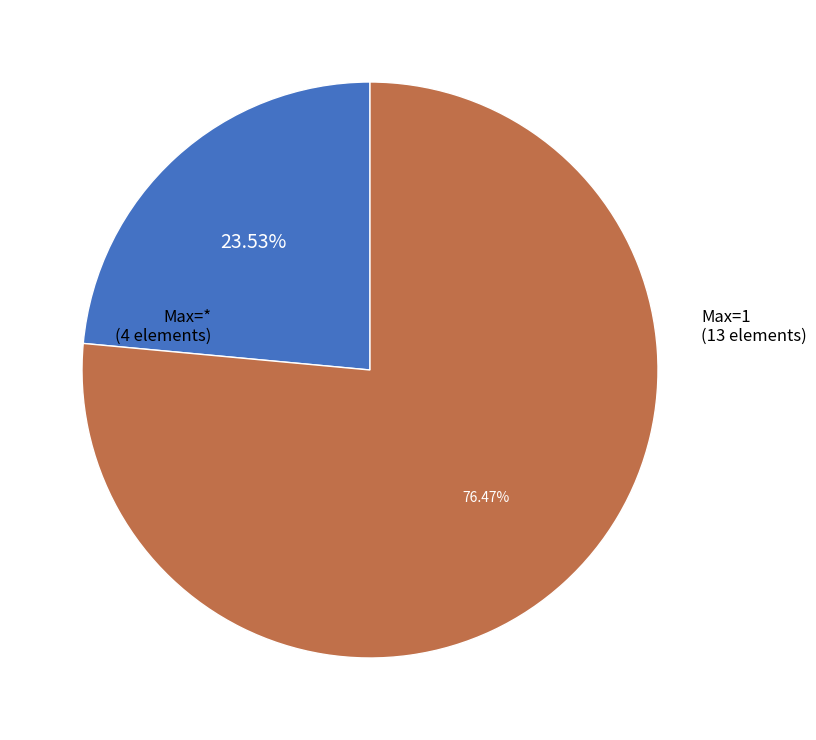

Does any single category account for the majority?

Yes